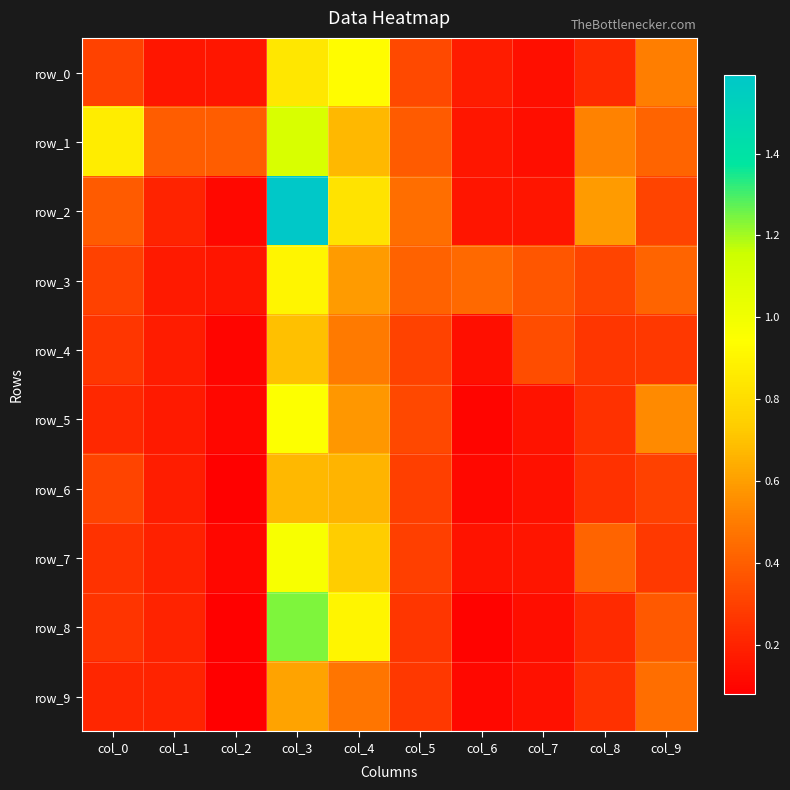

Rank the series by their maximum value, from highest to lowest.

row_2, row_8, row_1, row_7, row_5, row_0, row_3, row_4, row_6, row_9